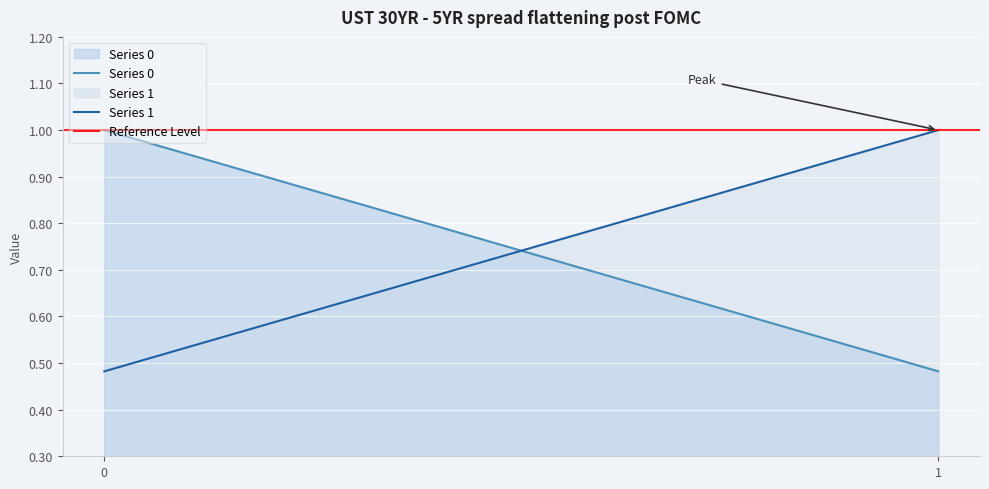

At 1, list the series in order from smallest to largest.

Series 0, Series 1